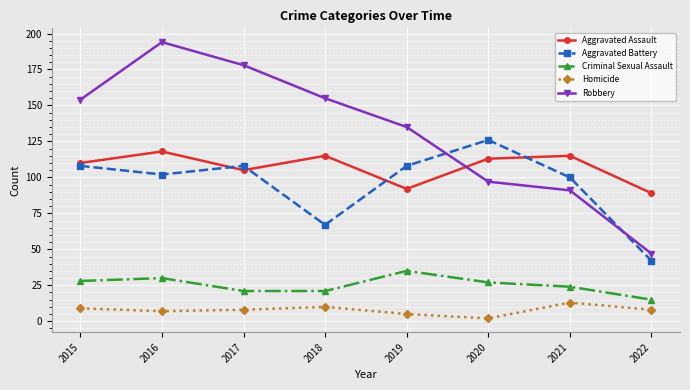

At which category is the sum across all series the highest?

2016